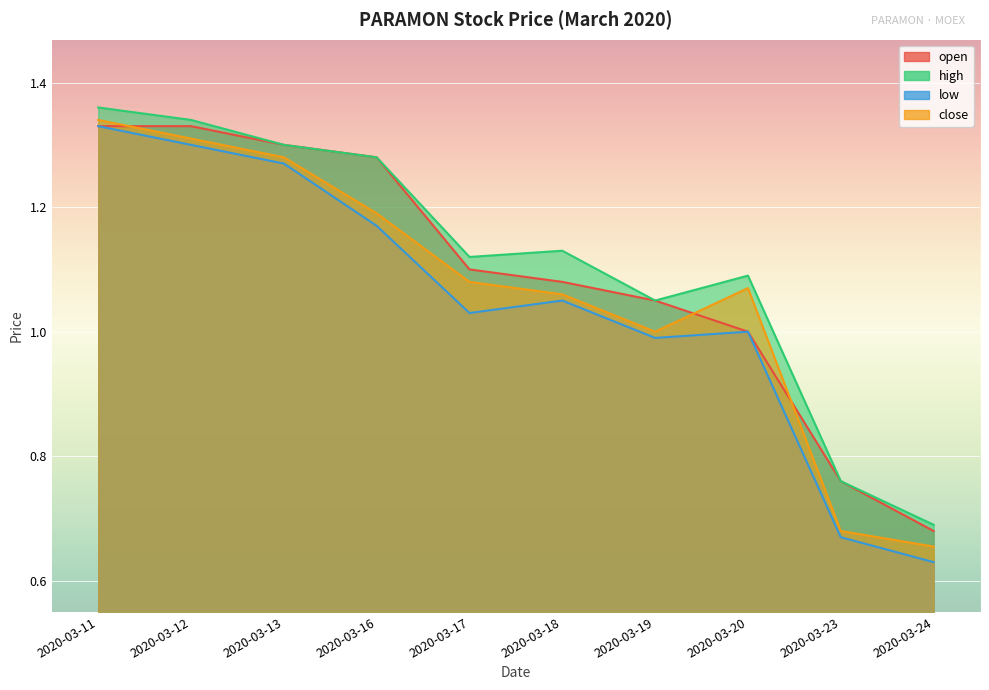

At which category does low reach its first local valley?

2020-03-17